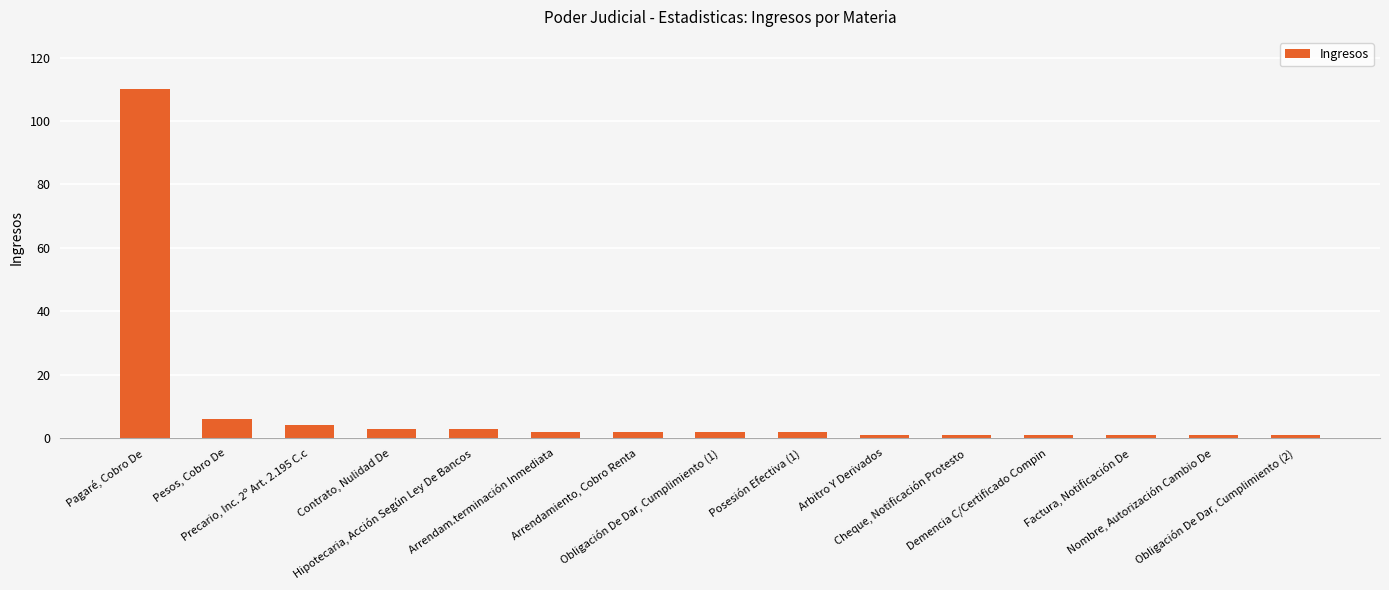

True or false: the data shows 11 at Pesos, Cobro De.

False